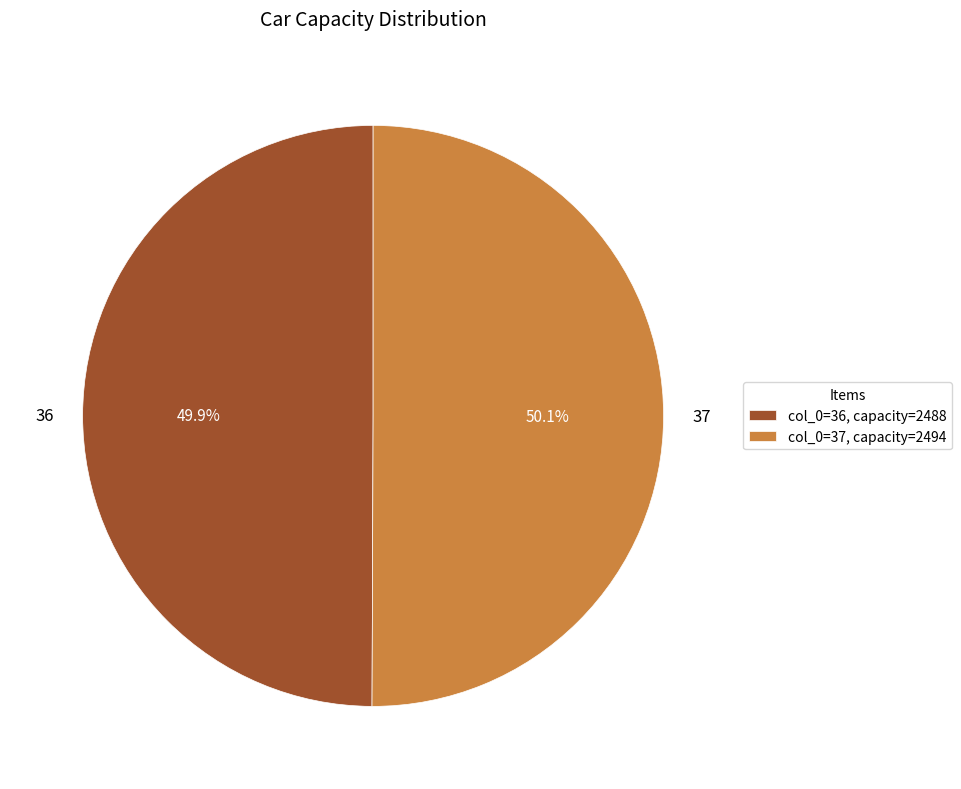

Is it true that 36 is 45% of the pie?

False